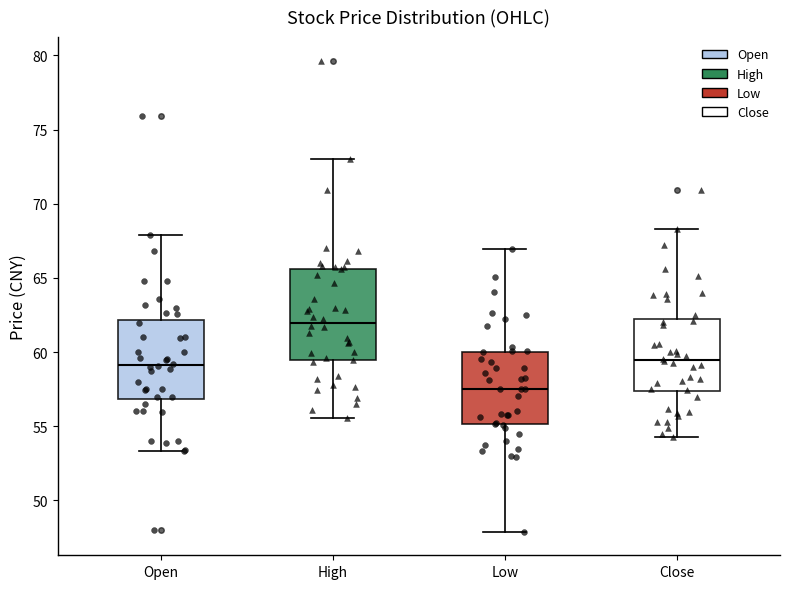

Reading left to right, transcribe this box plot: for each box, give where its median line is, the range the box spans, and where its two whiskers end, as read against the y-axis. The values are not printed on the chart, so give them approximately, as read against the axis.

Open: median 59.0, box 57.0 to 62.0, whiskers 53.5 to 68.0
High: median 62.0, box 59.5 to 65.5, whiskers 55.5 to 73.0
Low: median 57.5, box 55.0 to 60.0, whiskers 48.0 to 67.0
Close: median 59.5, box 57.5 to 62.0, whiskers 54.5 to 68.5